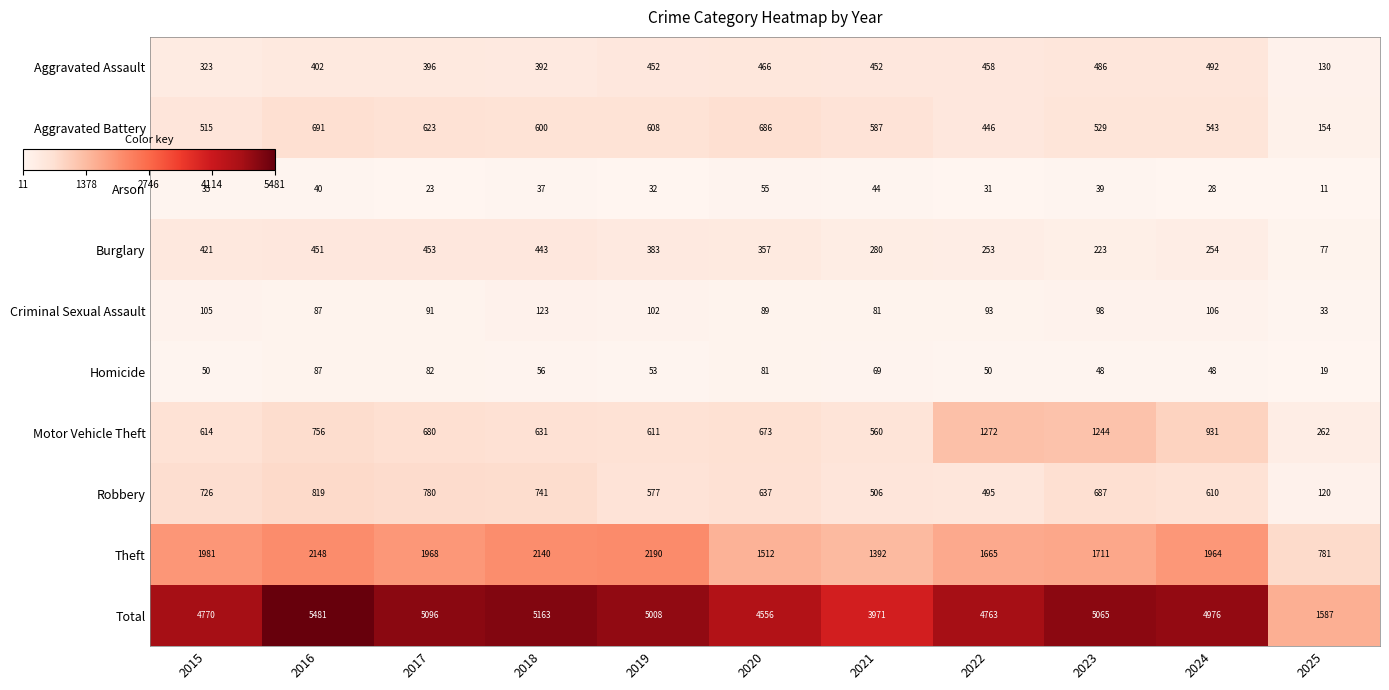

Which series has the largest range (max minus min)?

Total